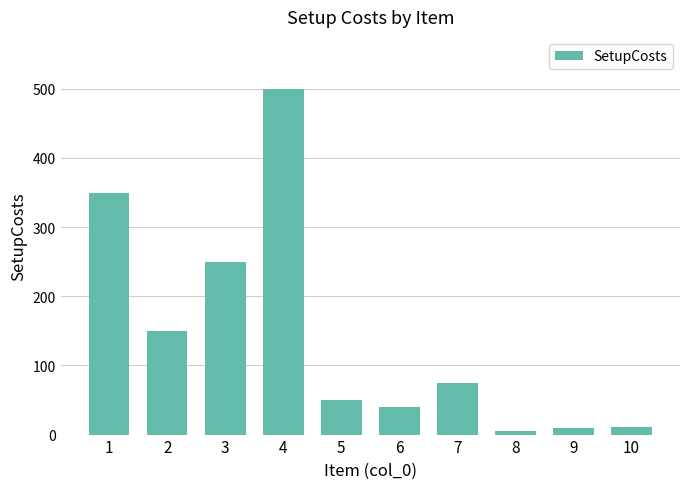

Which category has the highest value across all series?

4